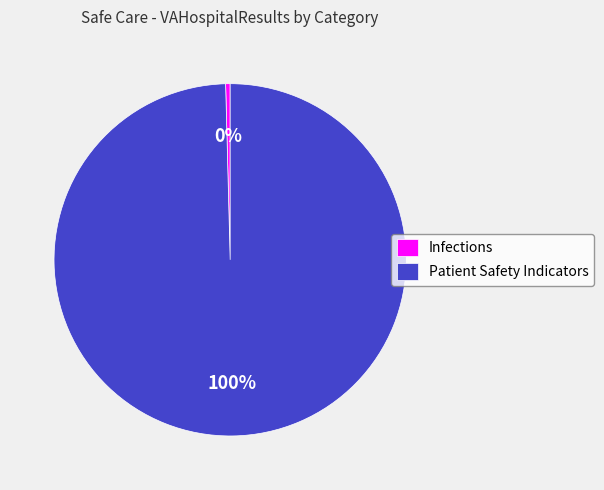

Is there a majority slice in this chart?

Yes